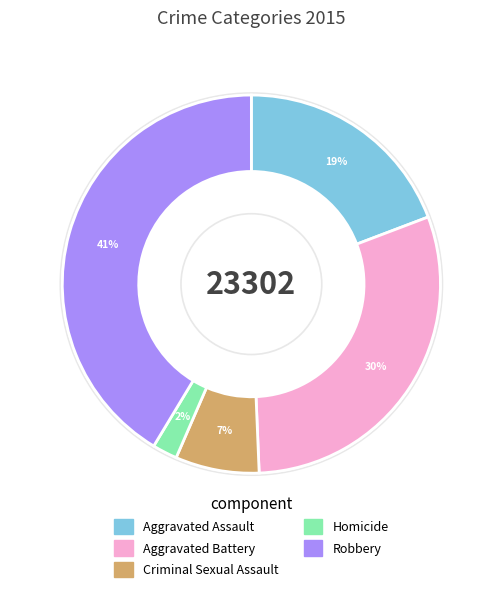

Does Robbery account for over 50% of the chart?

No